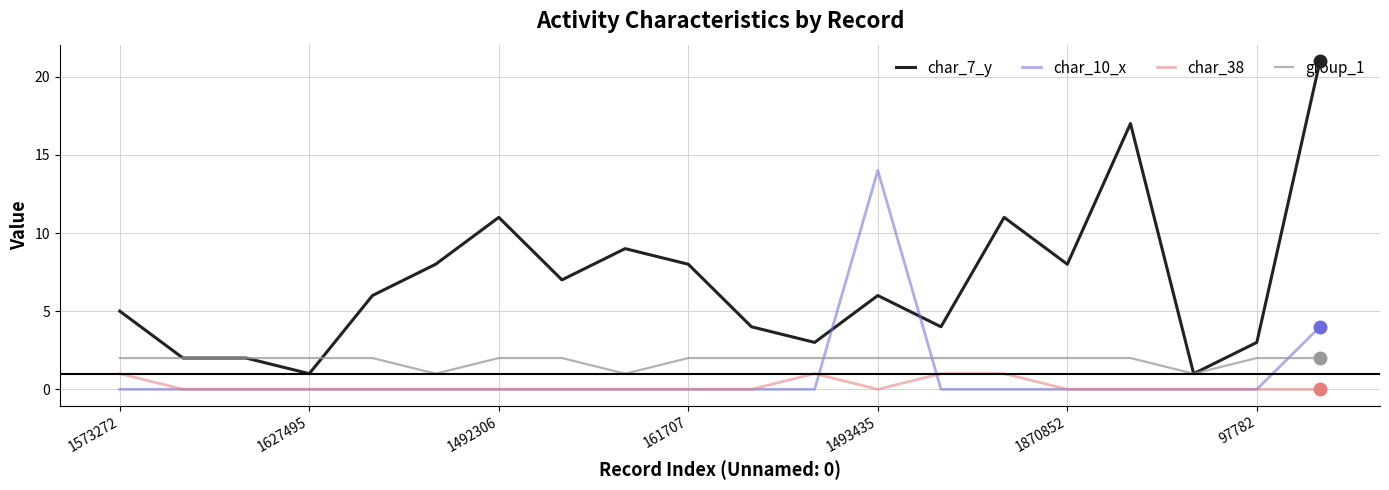

Which series has the largest total across all categories?

char_7_y